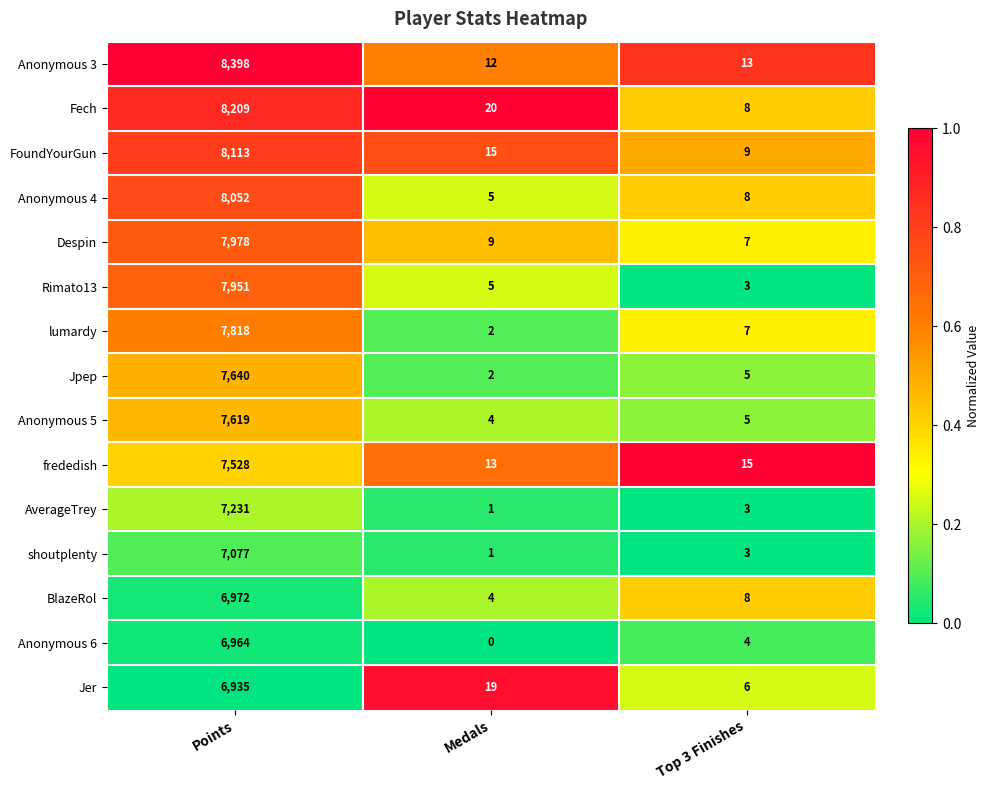

What is the sum of the frededish values at Medals and Top 3 Finishes?

28